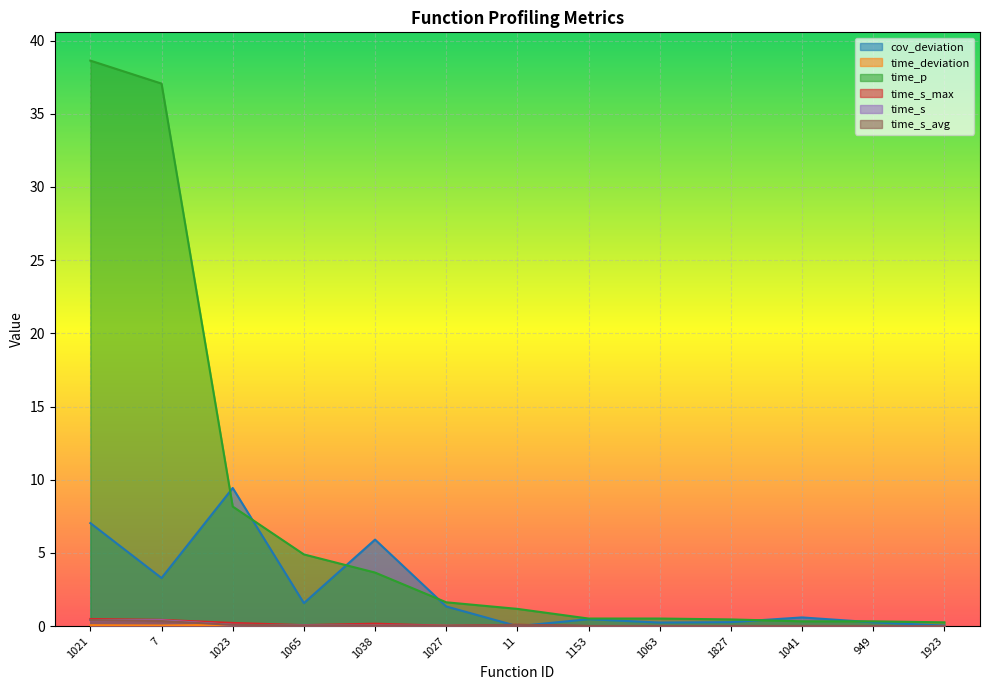

Where is time_s_avg nearest to the value 0?

1923